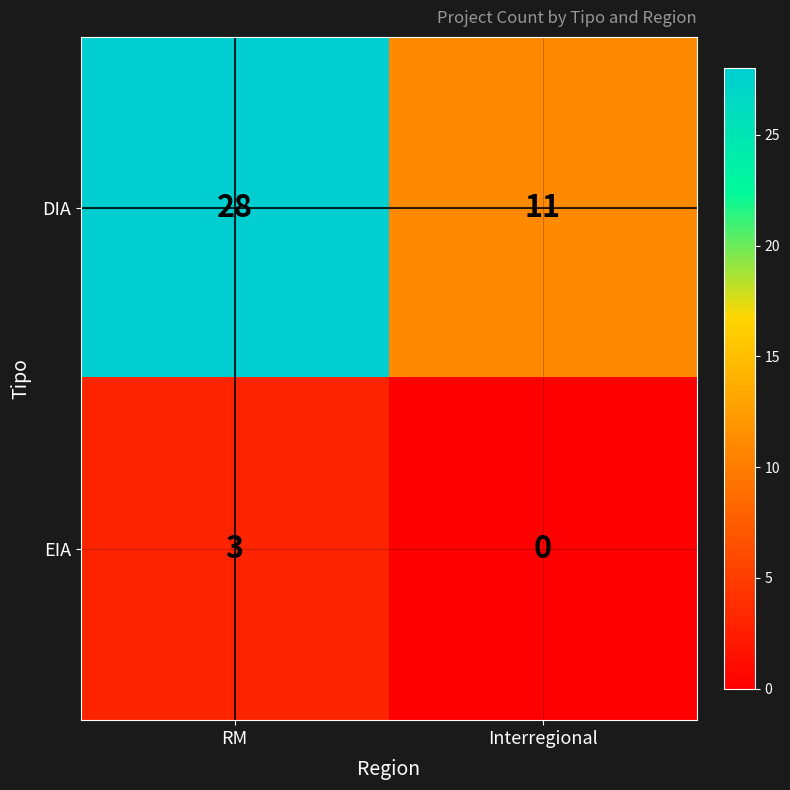

The value of DIA at RM is 28. True or false?

True